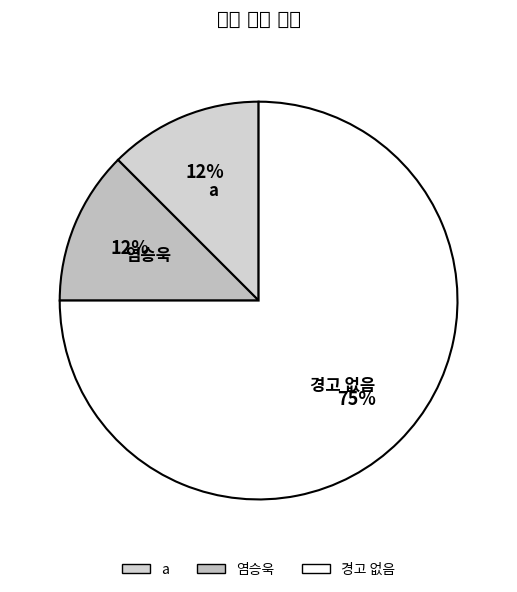

Which has a higher value, 경고 없음 or 염승욱?

경고 없음